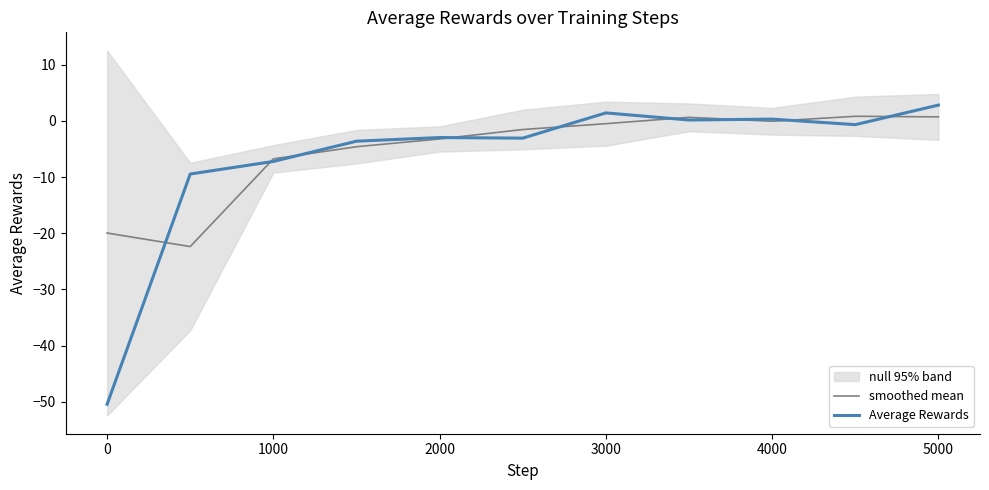

What is the minimum value for Average Rewards?

-50.5